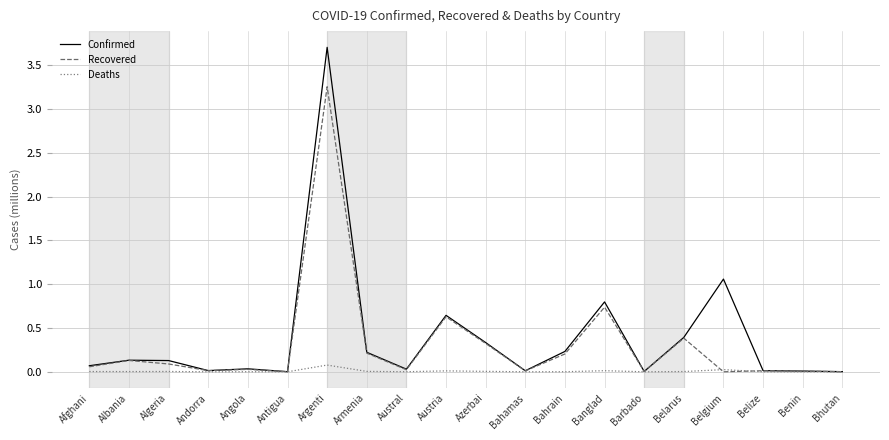

Which label corresponds to the largest value in the chart?

Argenti